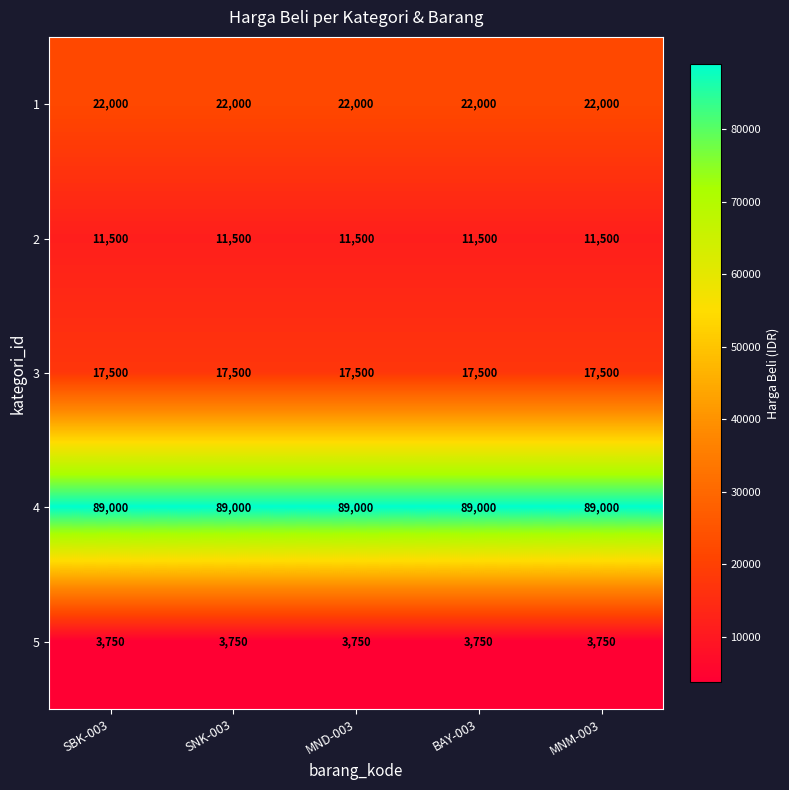

Which series has the largest total across all categories?

4